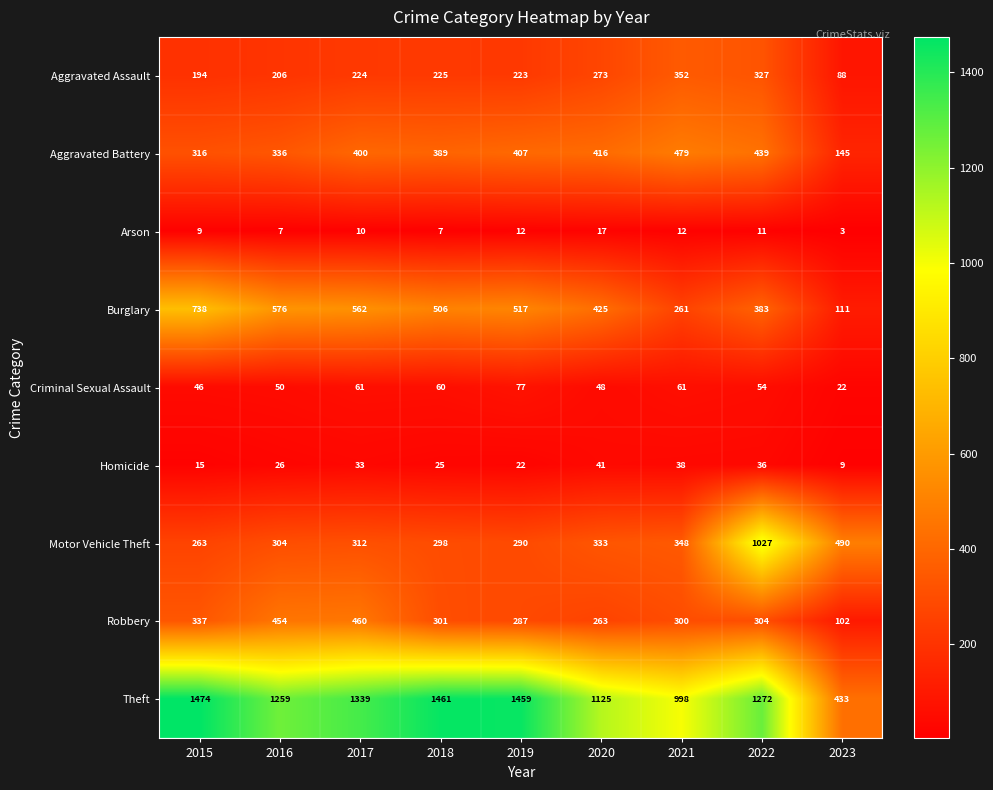

What is the total value across all series at 2020?

2941